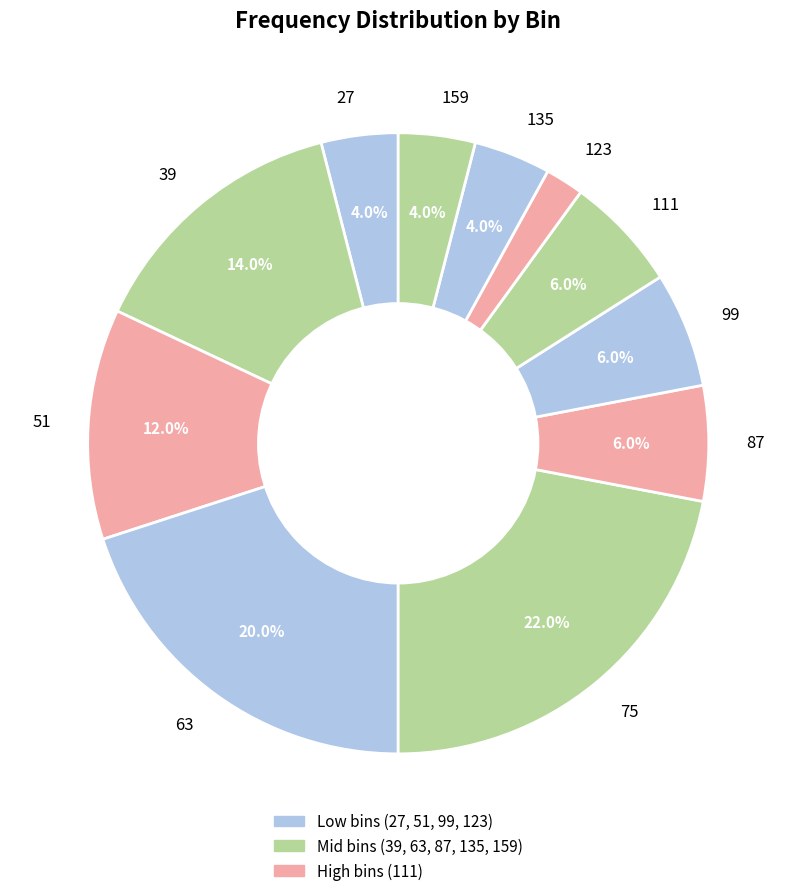

Do 87 and 39 together represent more than half of the pie?

No